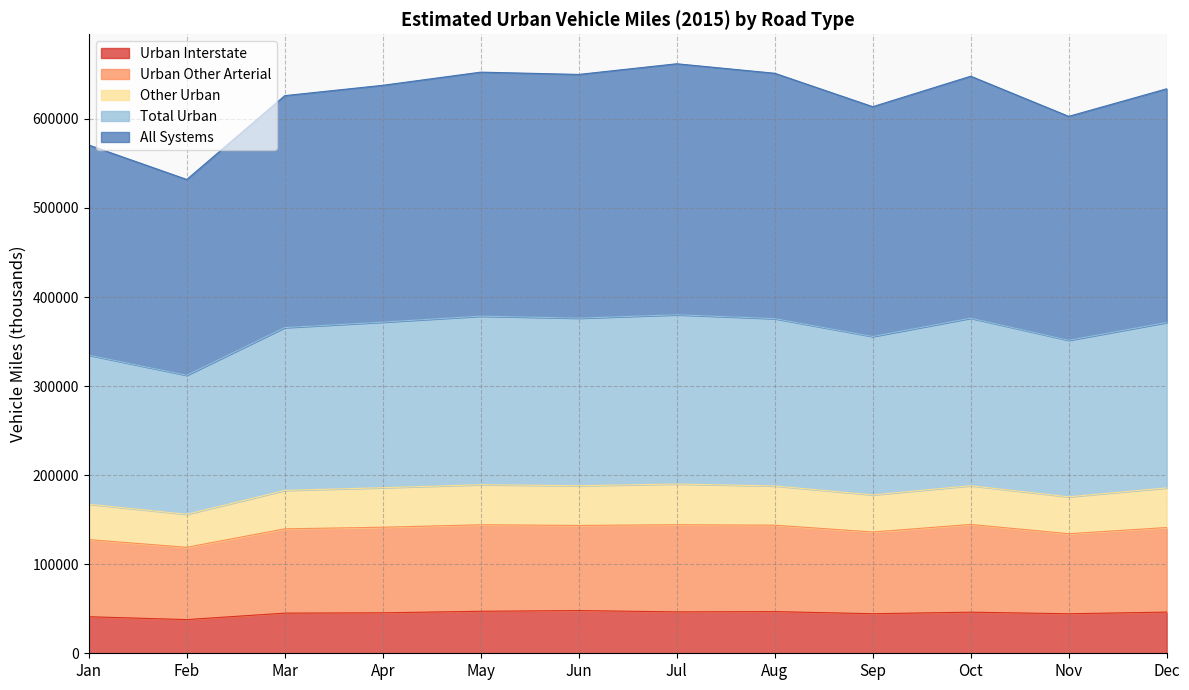

True or false: Urban Interstate and All Systems cross at least once.

False